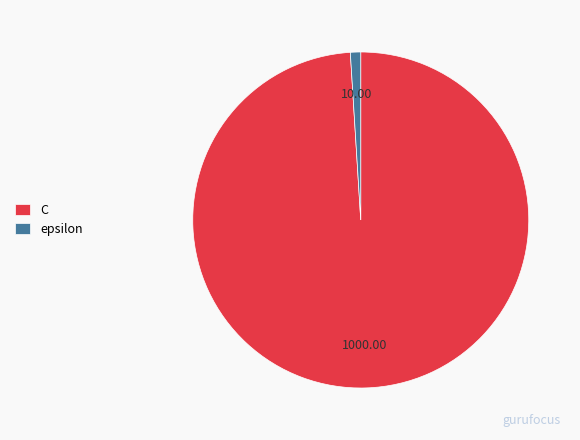

True or false: epsilon accounts for 1% of the total.

True